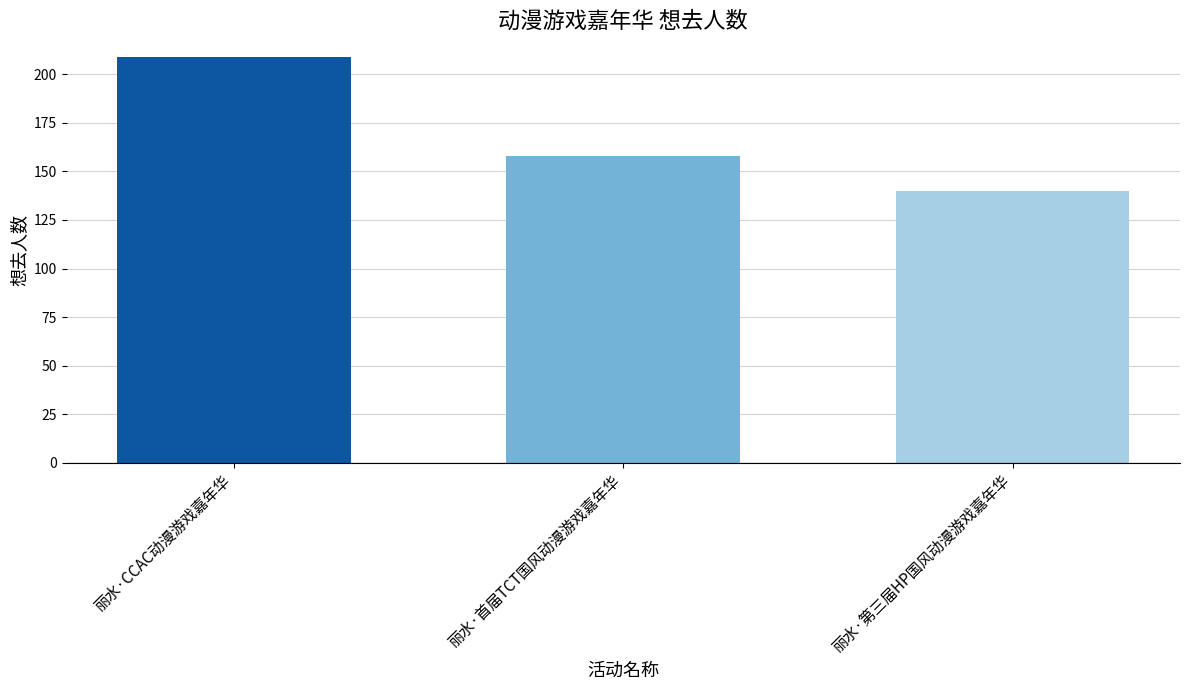

What is the maximum value shown in the chart?

209